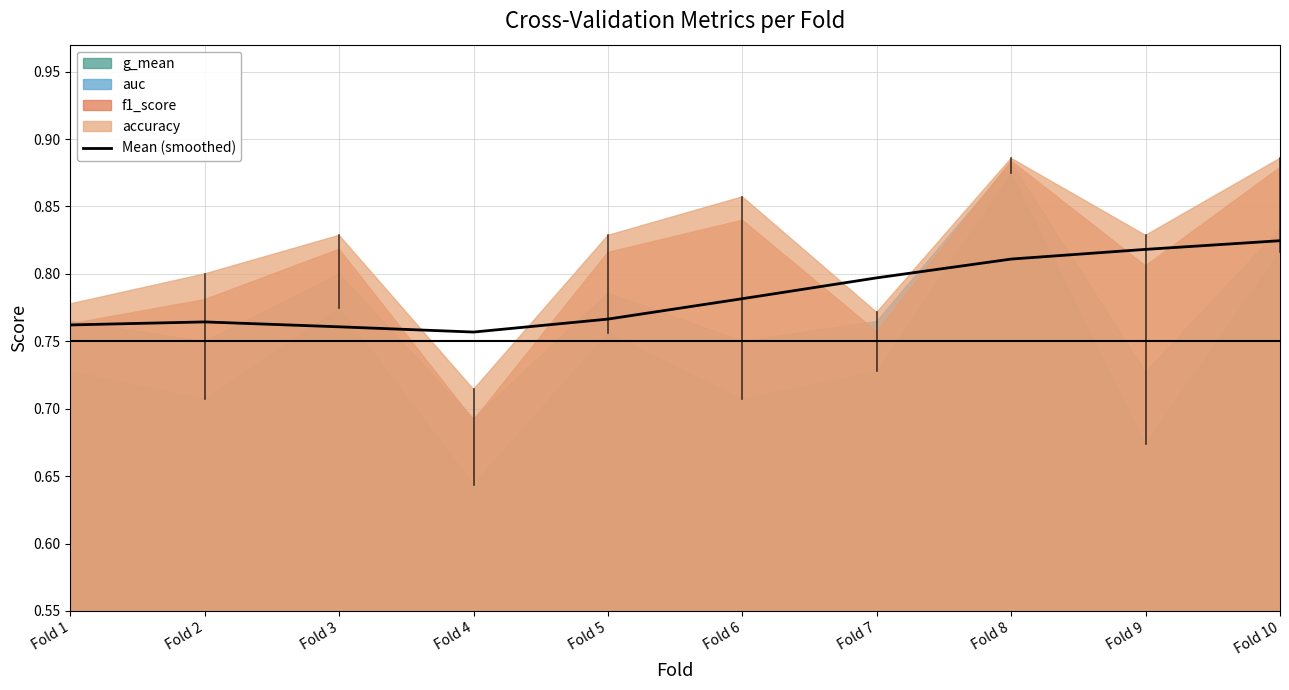

The value of Mean (smoothed) at Fold 5 is 1.0. True or false?

False